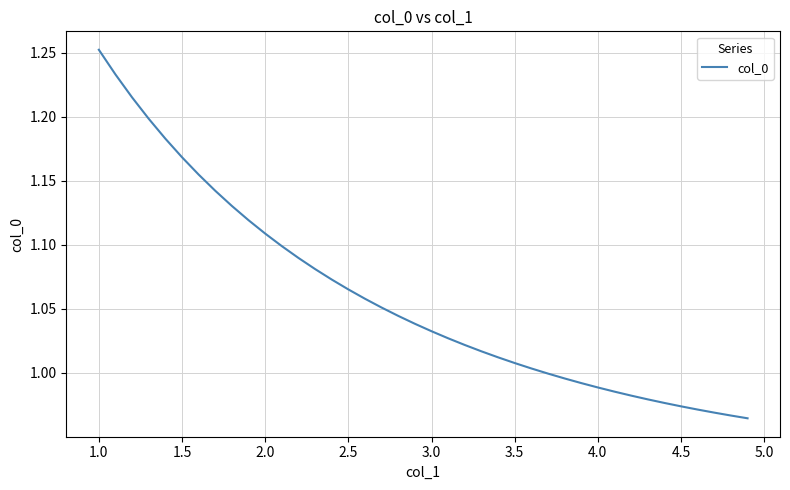

True or false: the data shows 0.3 at 4.5.

False